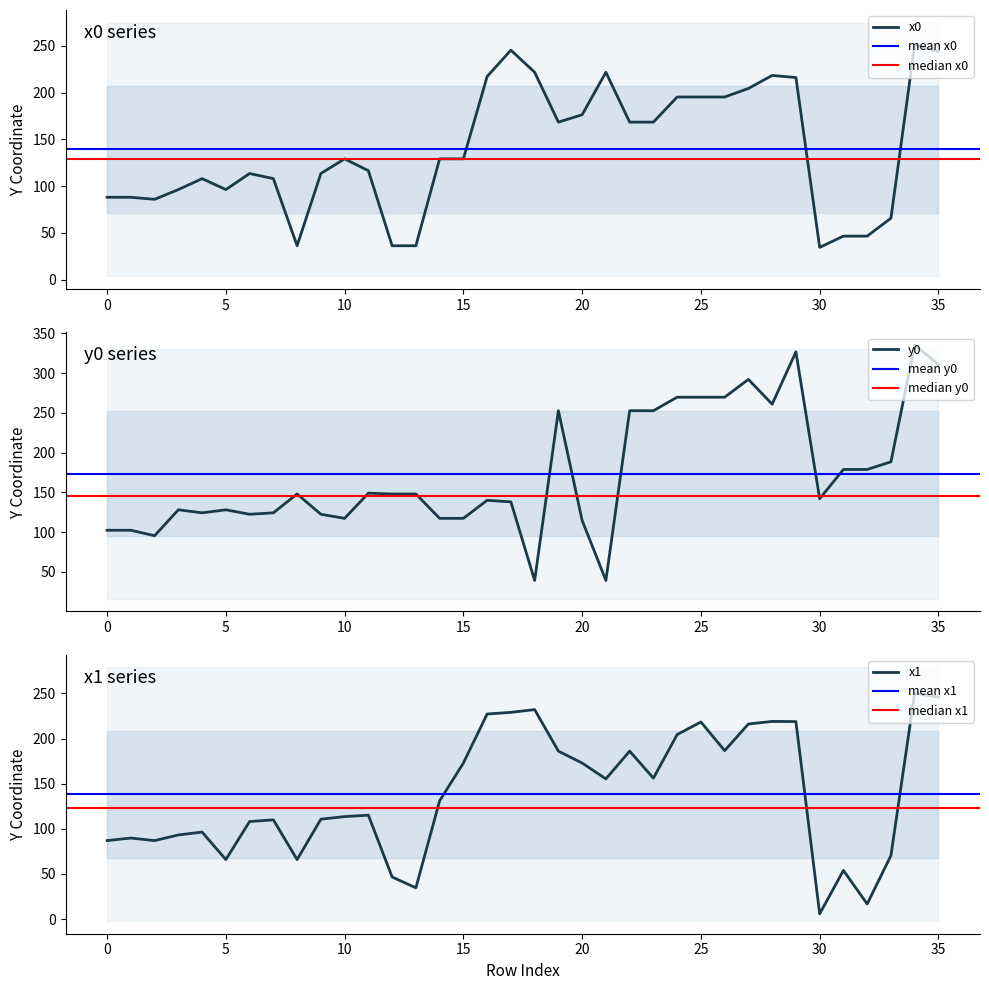

What is the spread (max minus min) of values at 8?

111.7